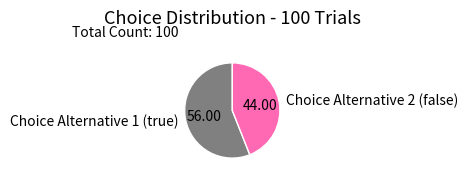

Which slice represents more than half of the pie?

Choice Alternative 1